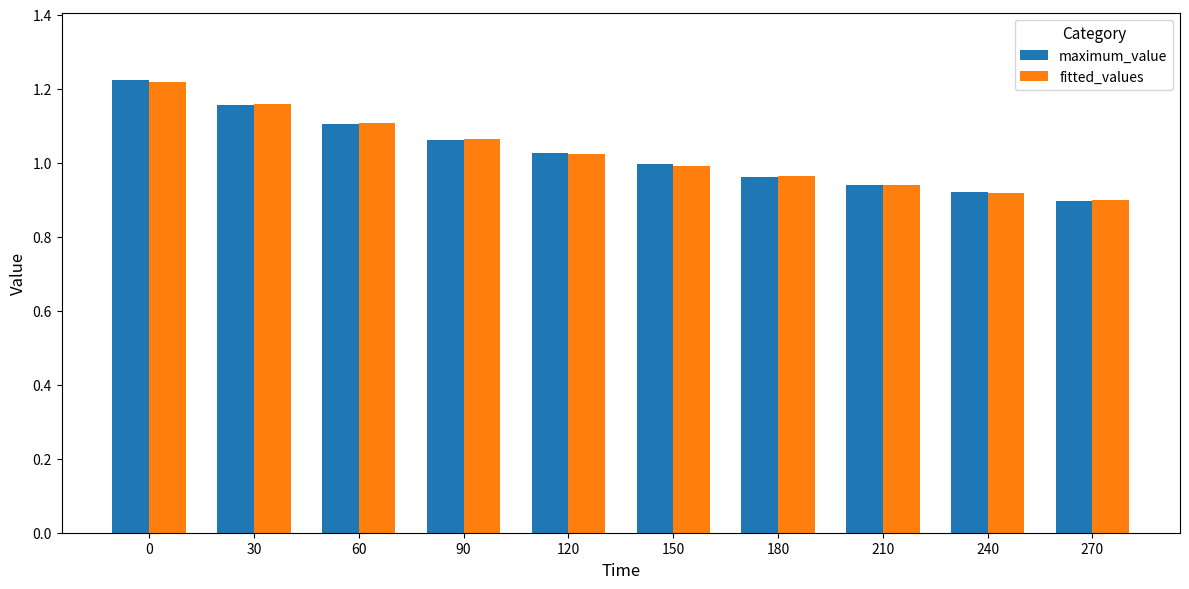

Is the value of maximum_value at 30 greater than the value of fitted_values at 90?

Yes